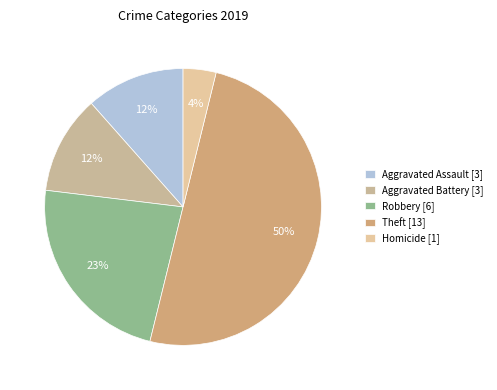

How many segments does this pie chart have?

5